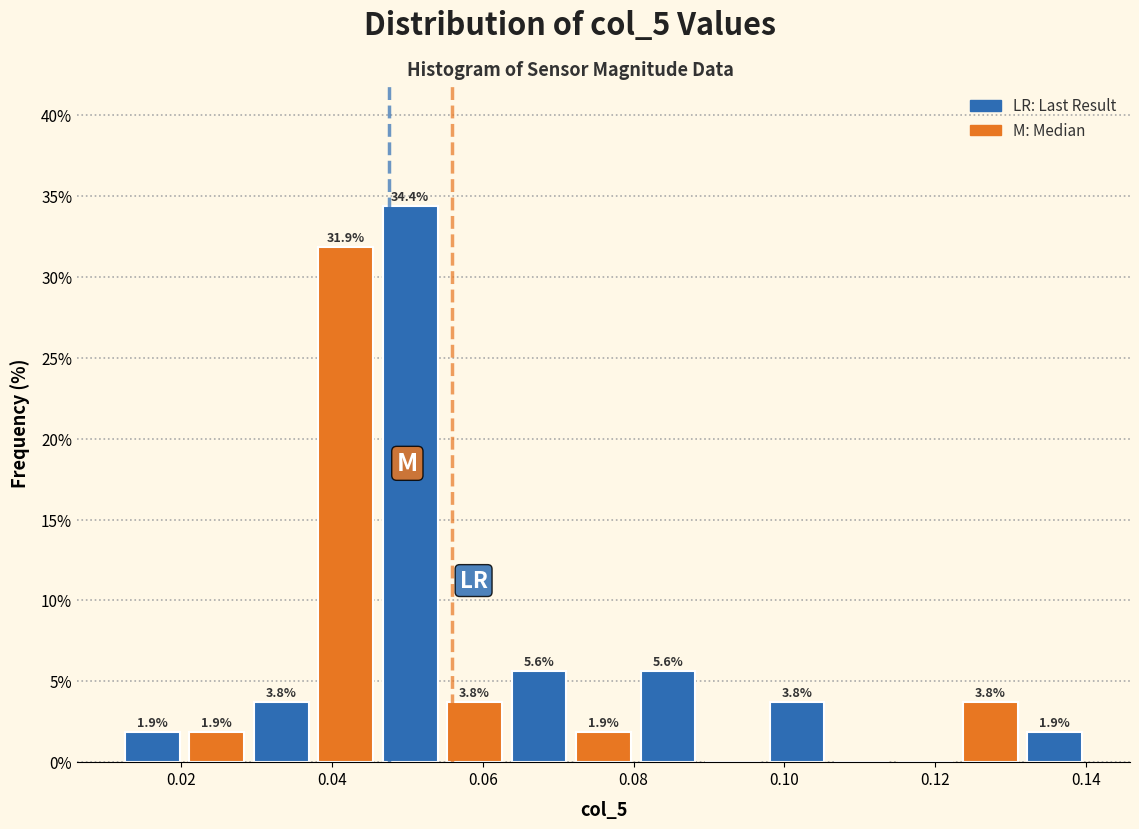

Over which range of the x-axis is the bar tallest?

0.046 to 0.054